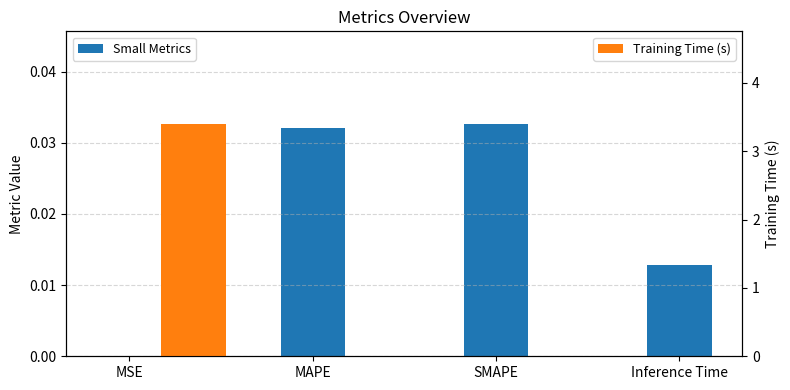

Rank the categories by value from highest to lowest.

SMAPE, MAPE, Inference Time, MSE